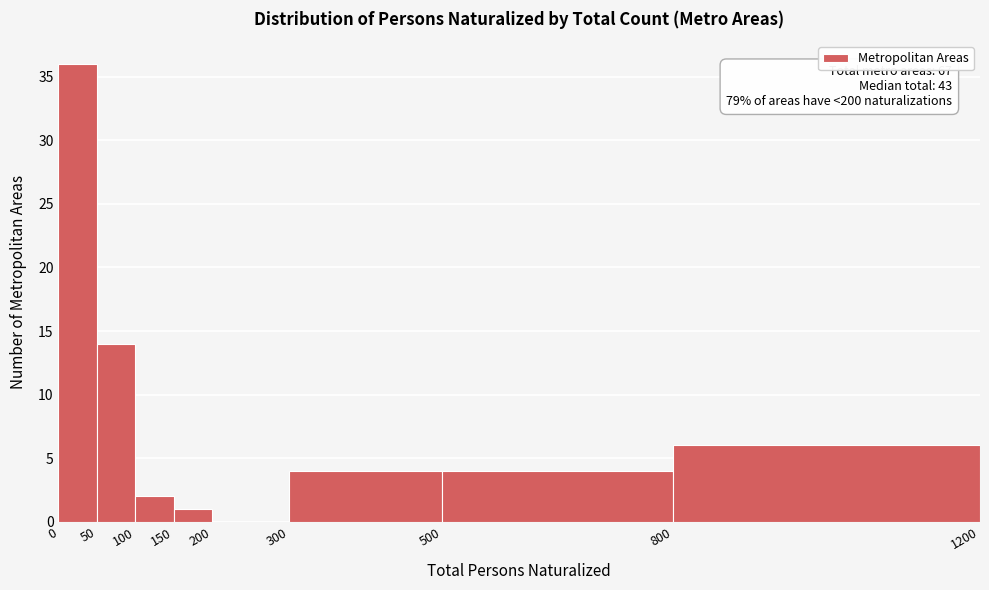

Over which range of the x-axis is the bar tallest?

0 to 50